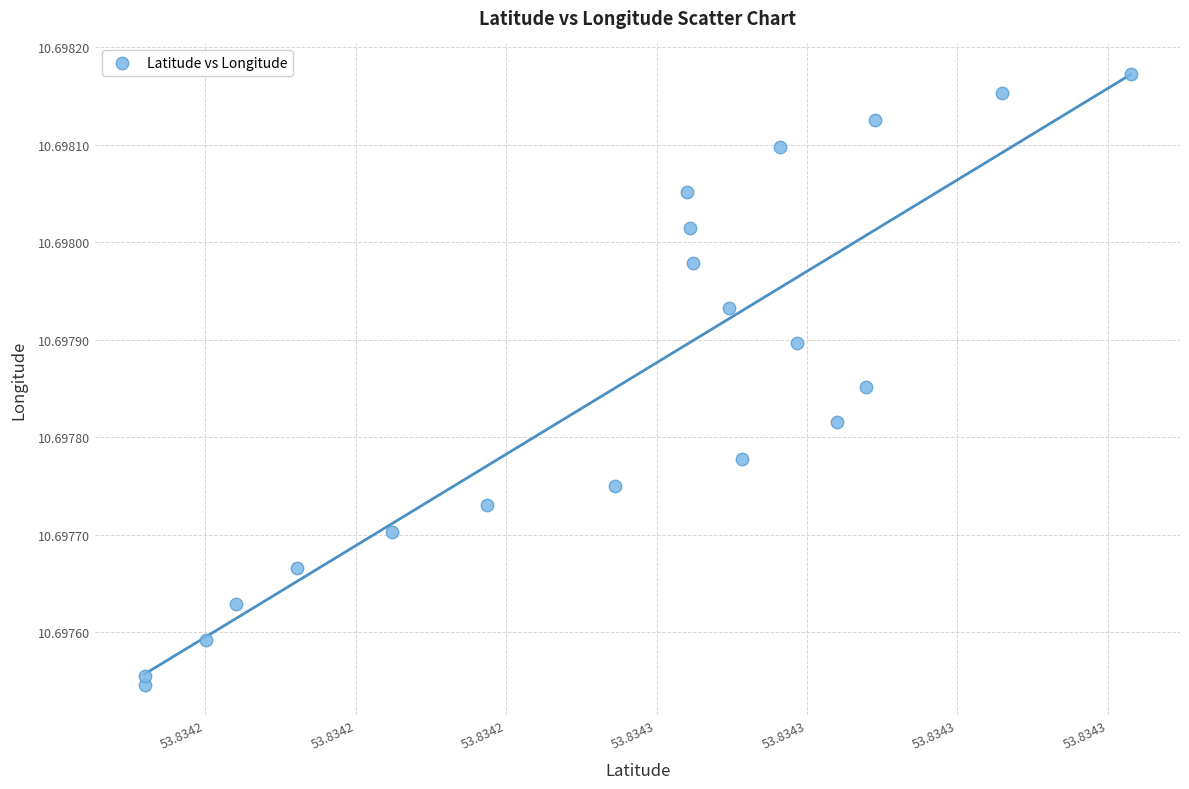

Count the number of points in this scatter plot.

20